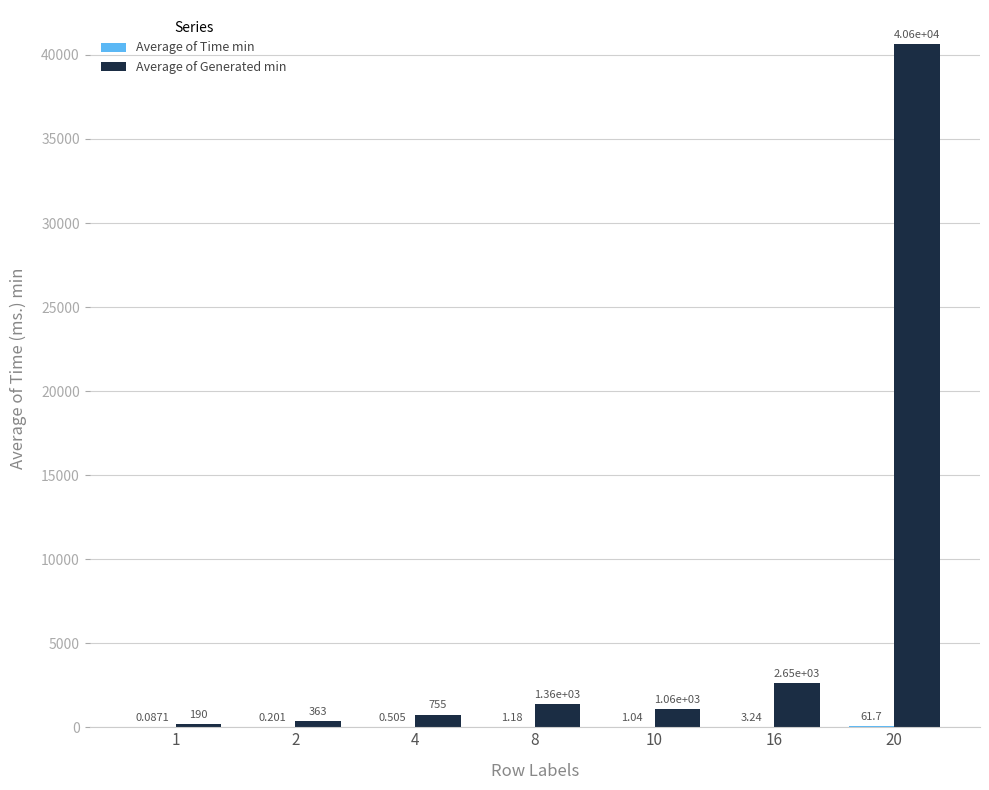

Which series has the largest total across all categories?

Average of Generated min